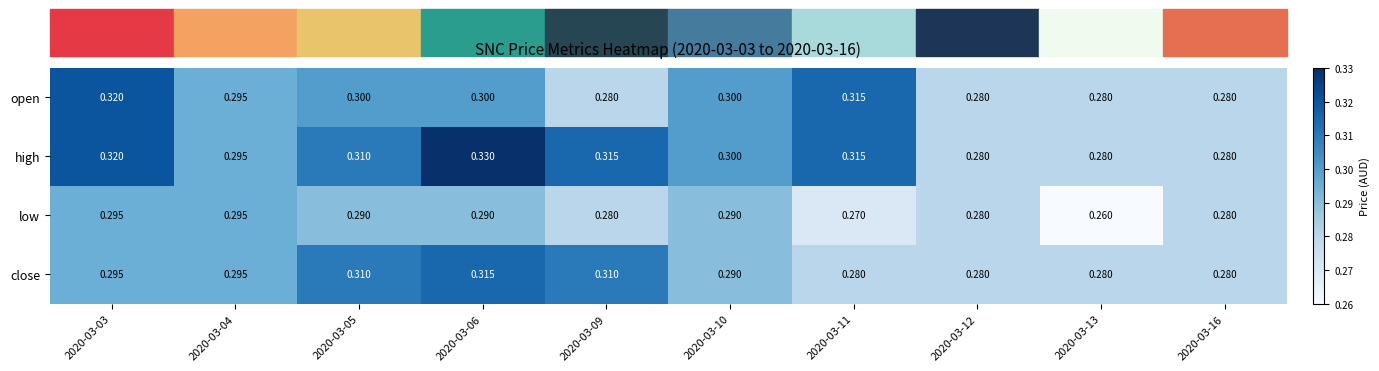

Which series has the largest range (max minus min)?

high